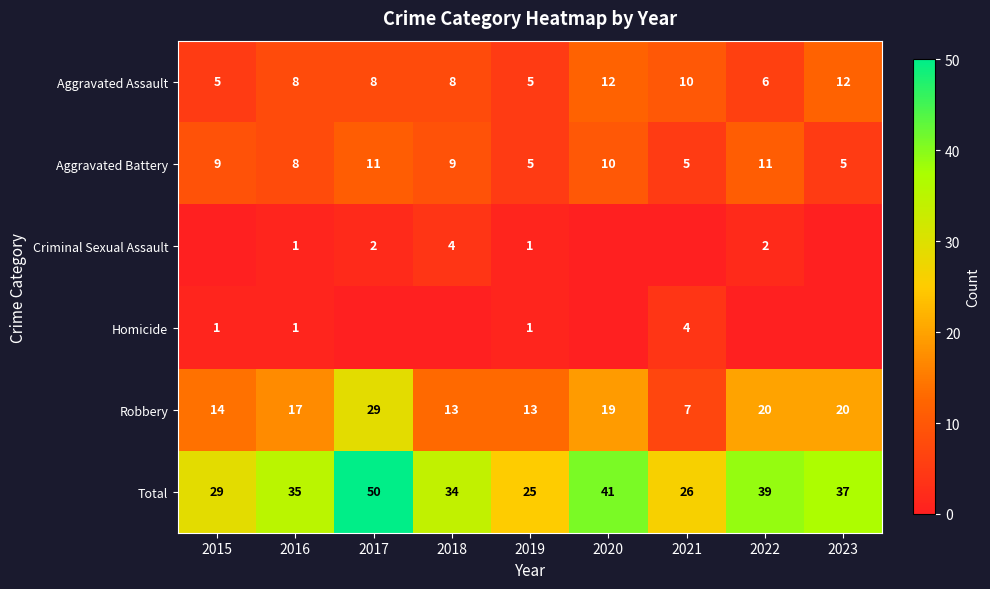

Between 2016 and 2019, which series saw the biggest shift?

Total